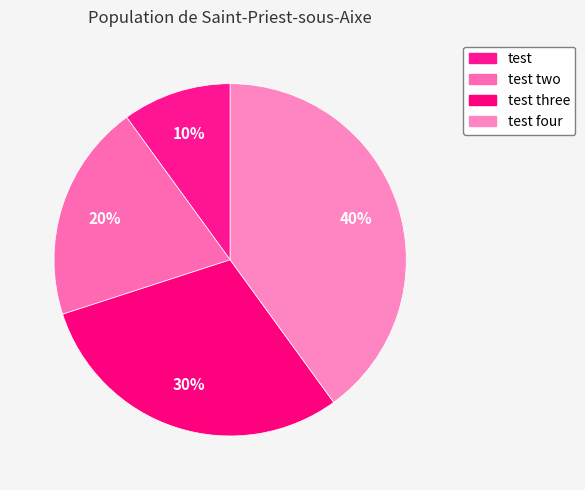

Is test four the majority of the pie?

No